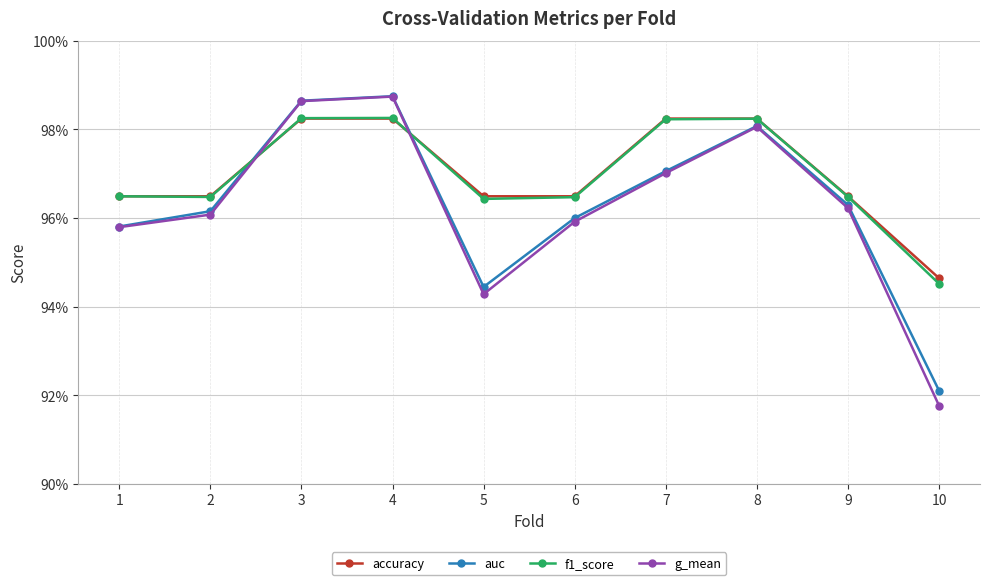

What is the sum of the accuracy values at 8 and 9?

1.9